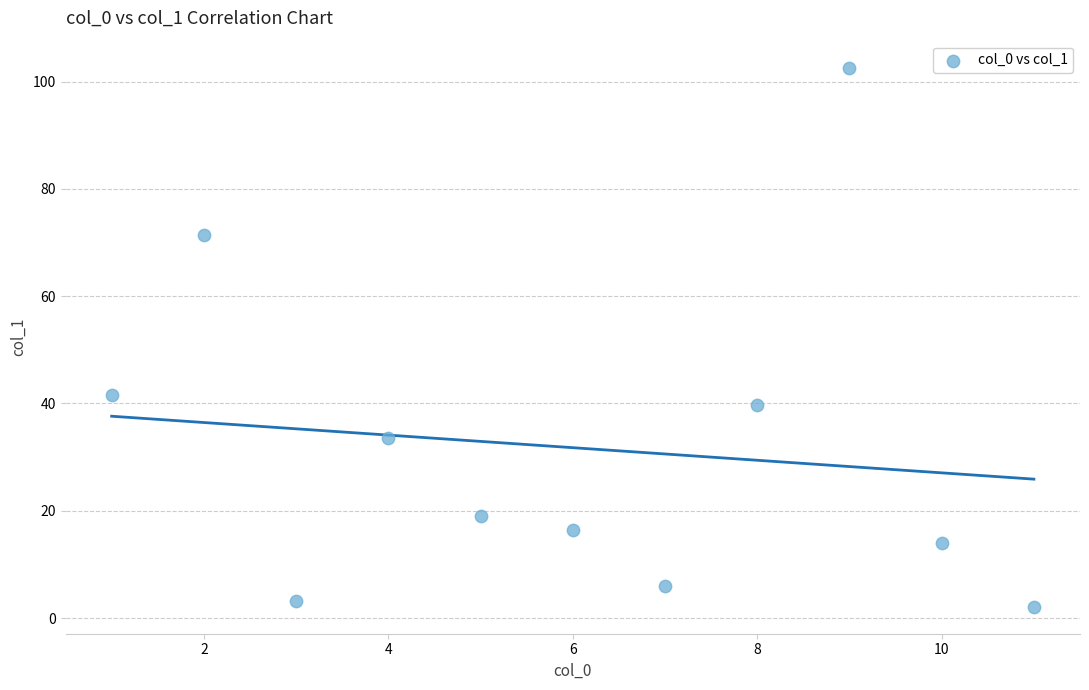

What is the range of X values (max minus min)?

10.0